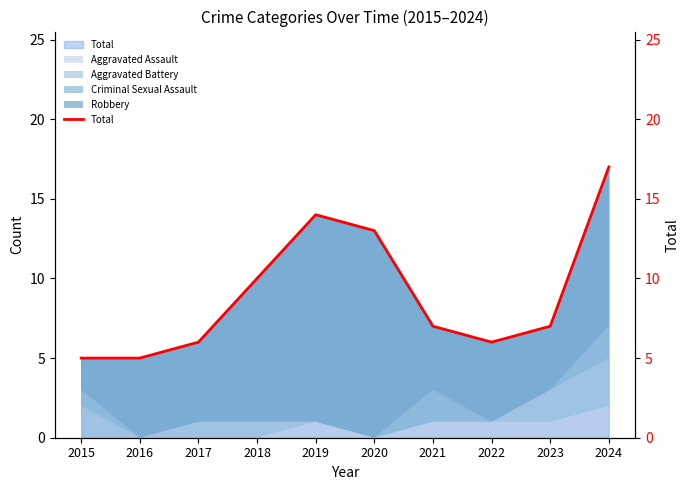

Read the value at 2024.

17